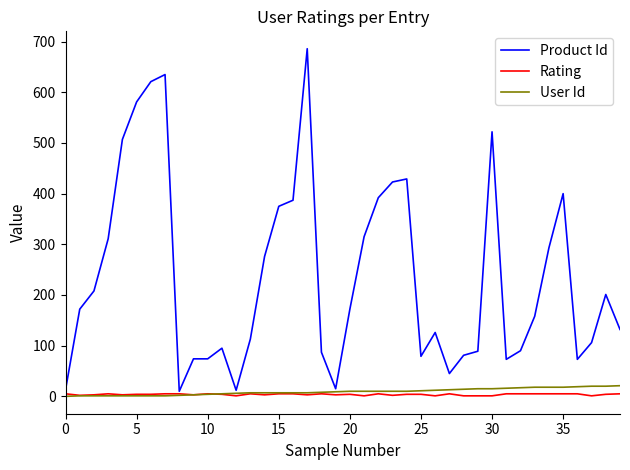

Which series has the largest total across all categories?

Product Id